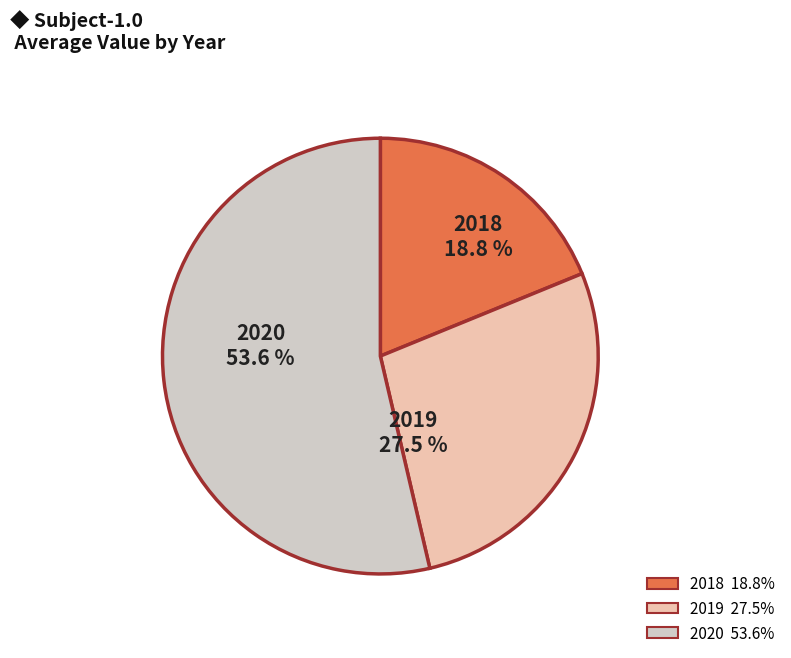

Is 2018 the majority of the pie?

No